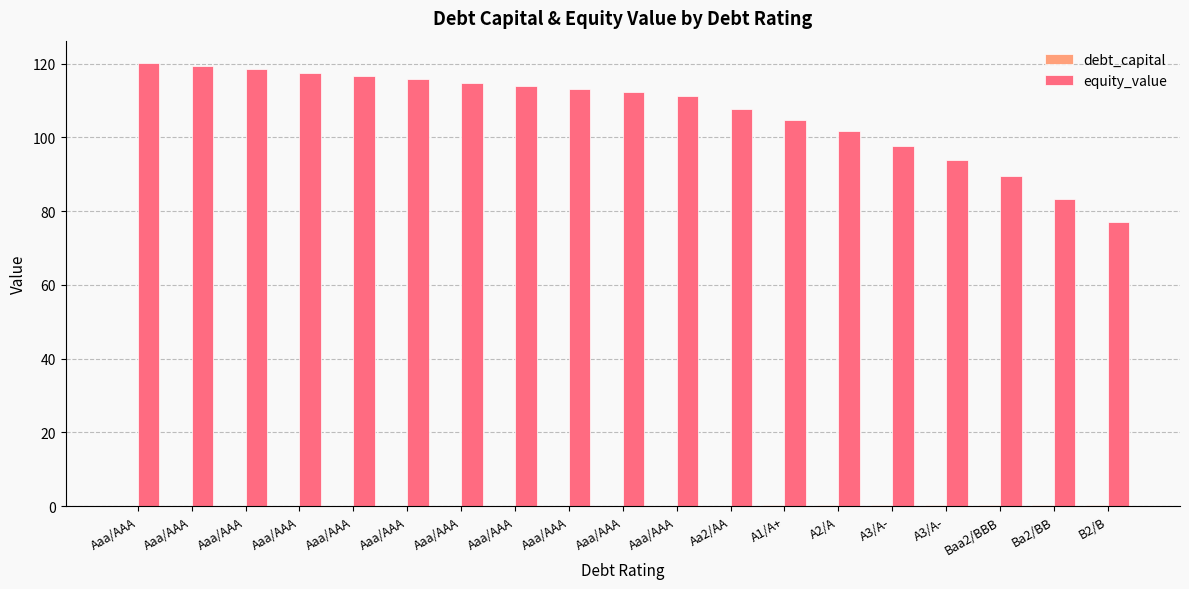

How many groups of bars are there?

19